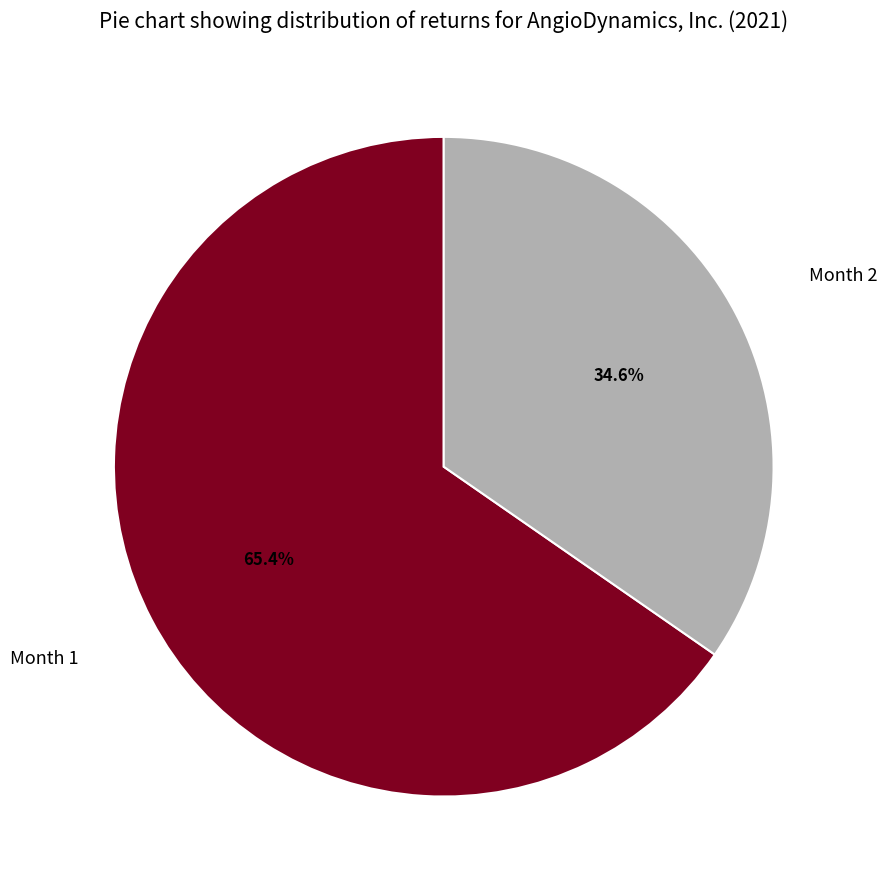

What is the smallest slice in the pie chart?

Month 2